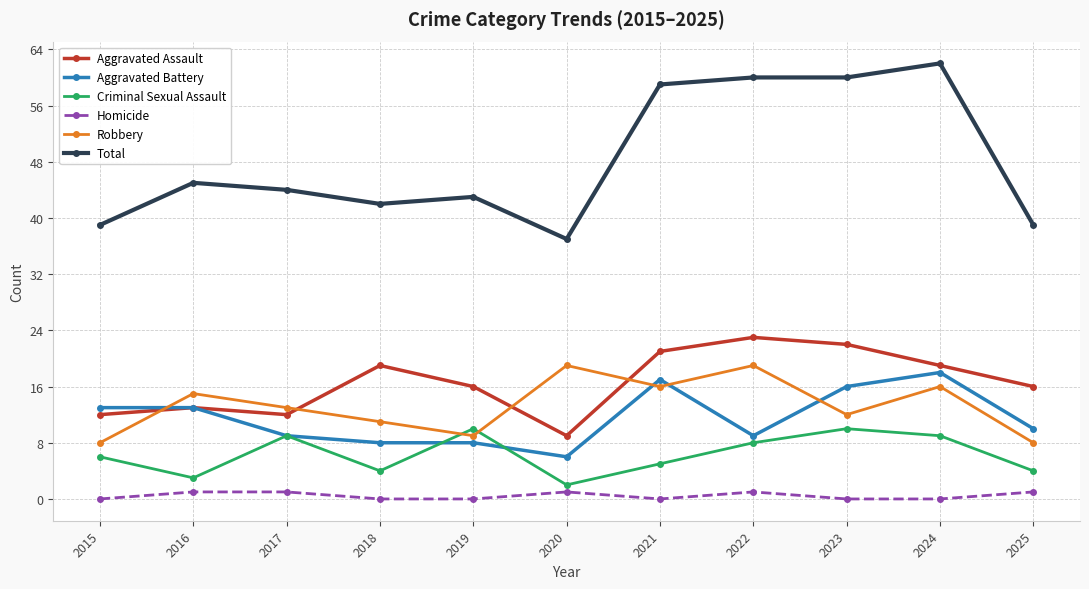

Where is Total nearest to the value 49?

2016